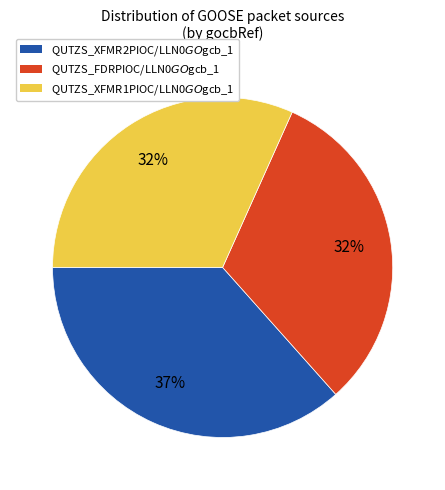

Count the number of slices in the pie.

3